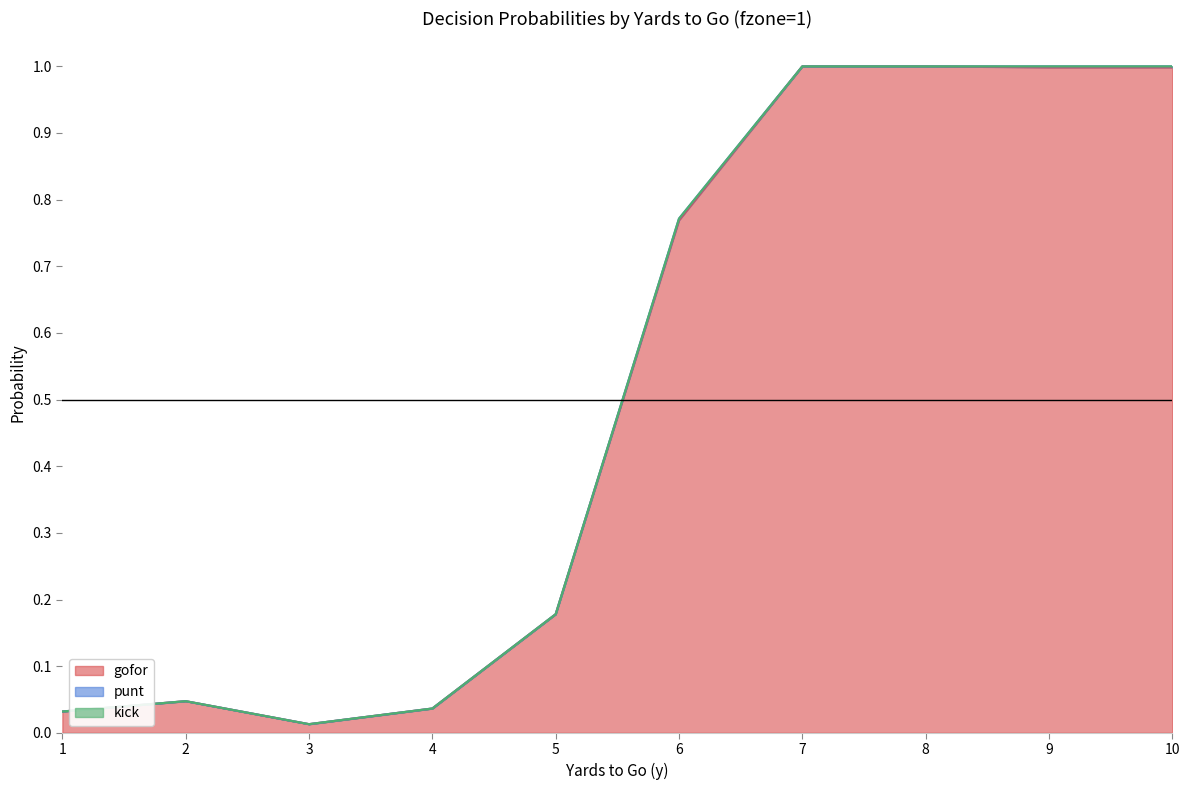

Between 3 and 5, which series saw the biggest shift?

gofor